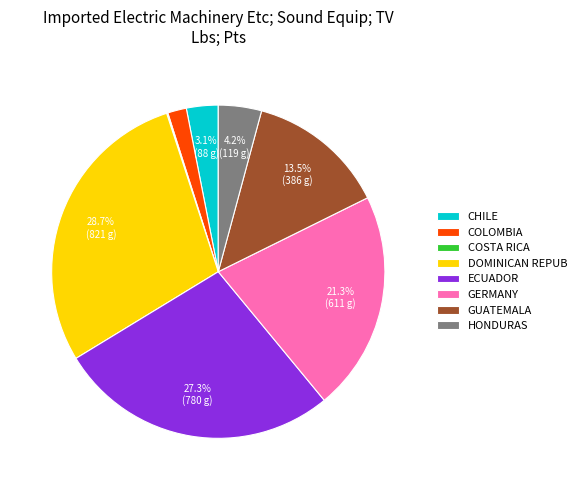

How much of the chart is everything except ECUADOR?

72.7%